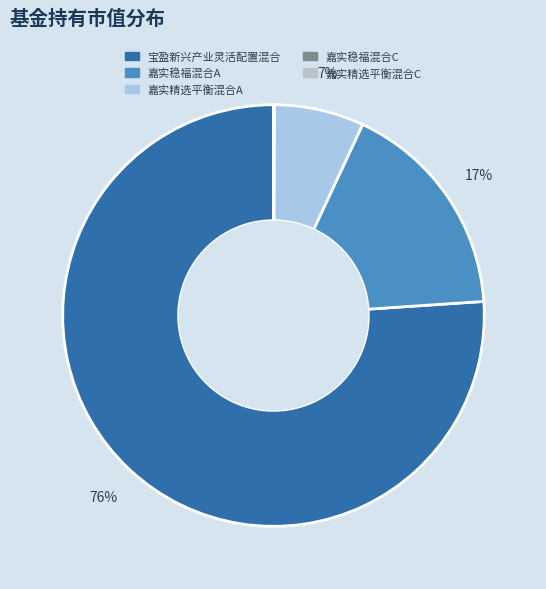

Is 宝盈新兴产业灵活配置混合 the majority of the pie?

Yes